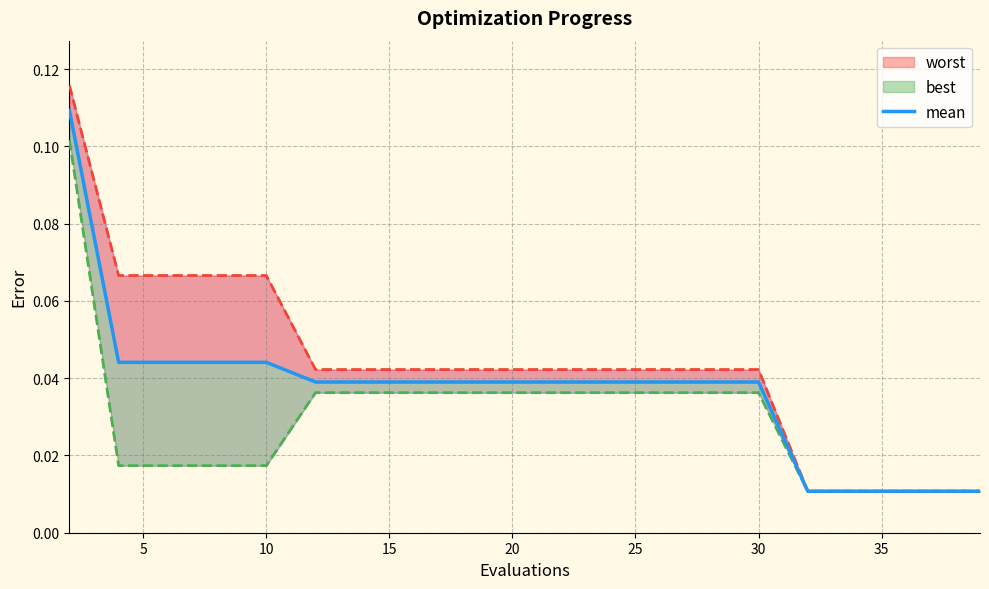

The chart shows a value of 0.0 at 25. True or false?

True